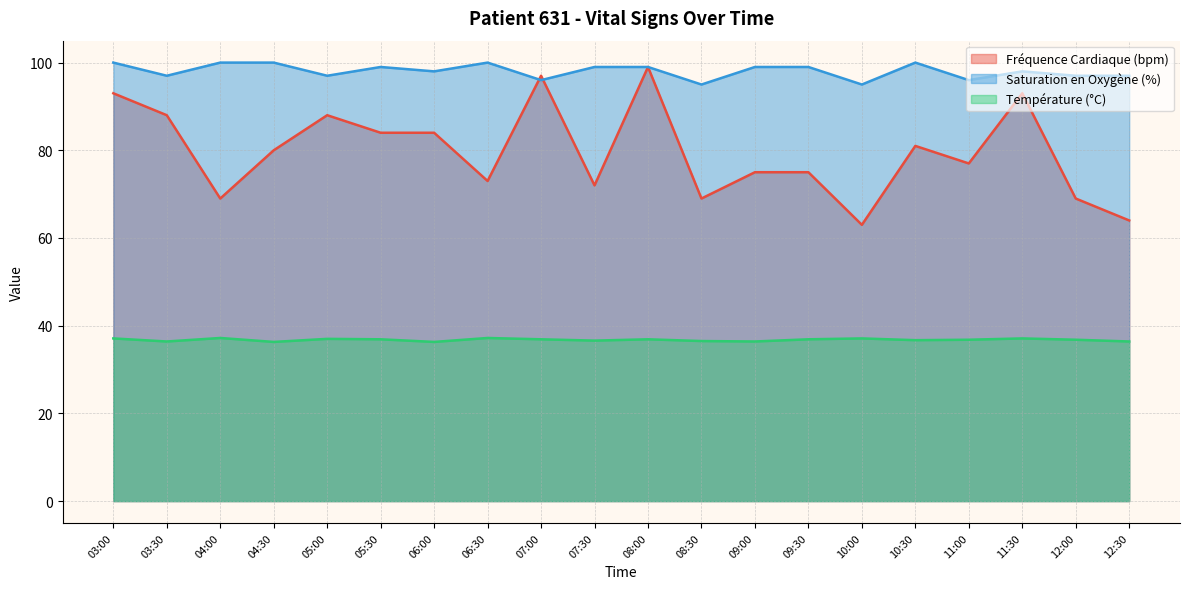

How many data points in Fréquence Cardiaque (bpm) are less than 80?

10